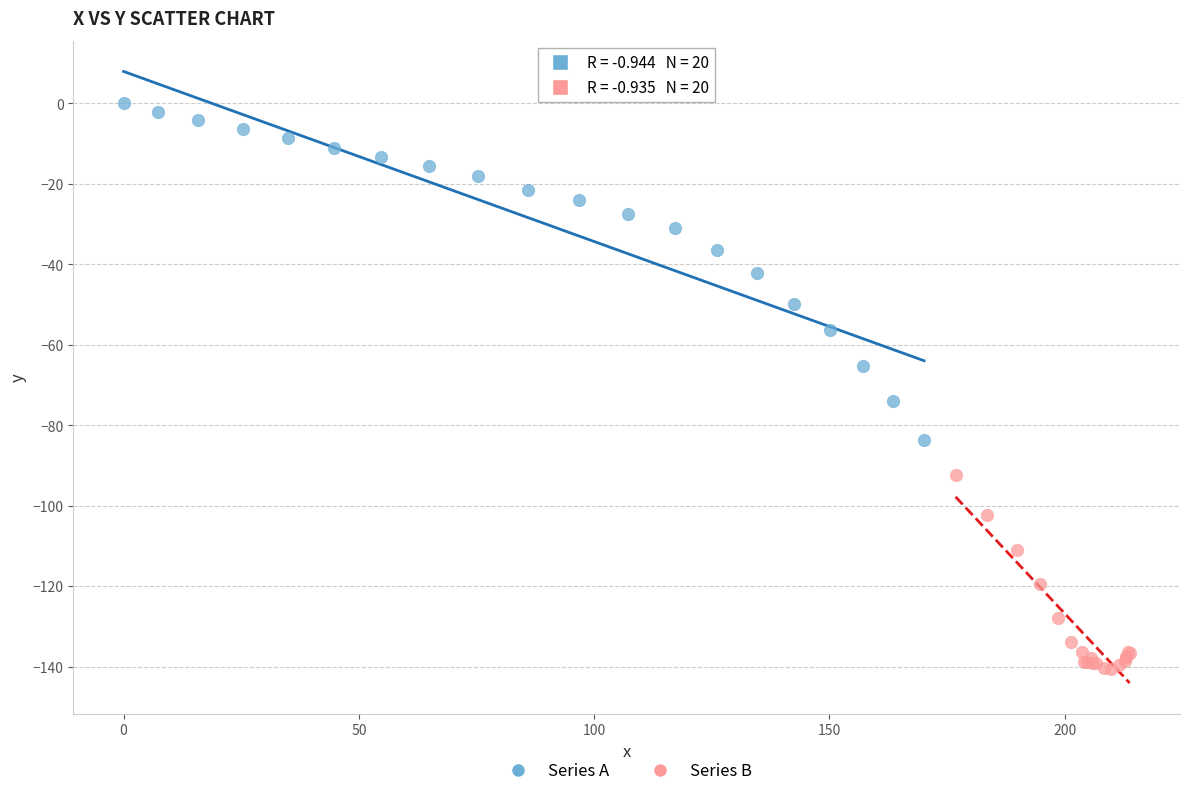

Which series has the widest spread of Y values?

Series A